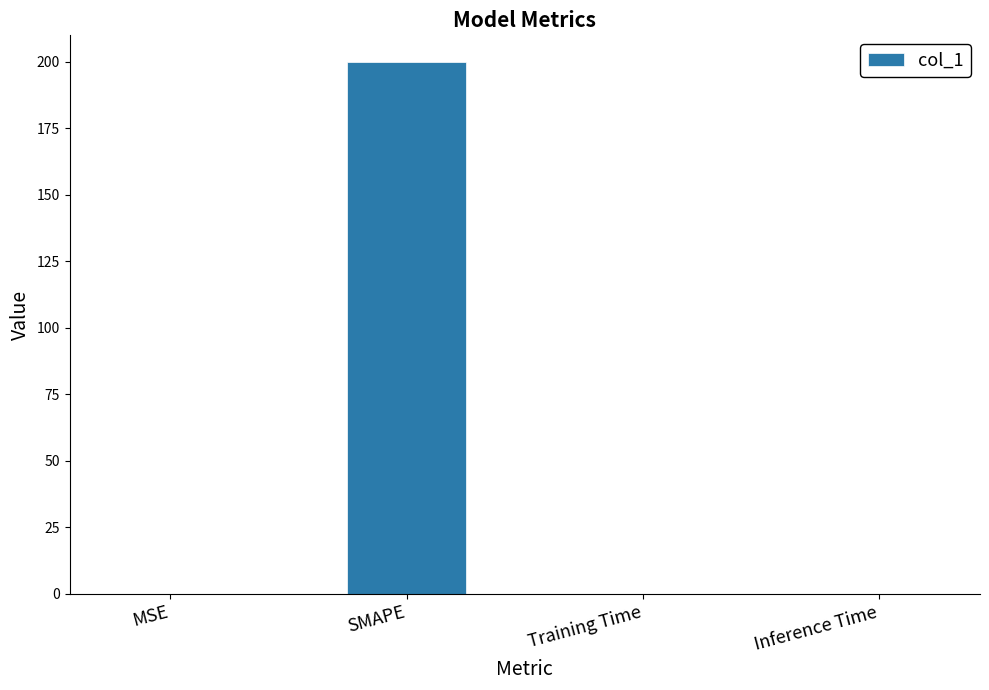

What is the change in value from SMAPE to Training Time?

-200.0